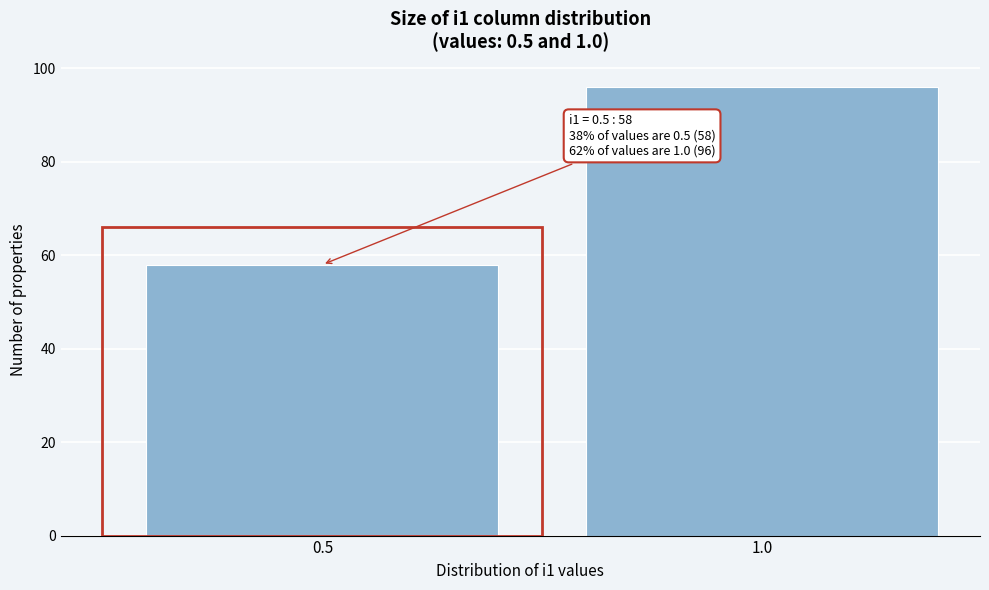

Reading left to right, extract all data points from this chart.

0.5=58	1.0=96